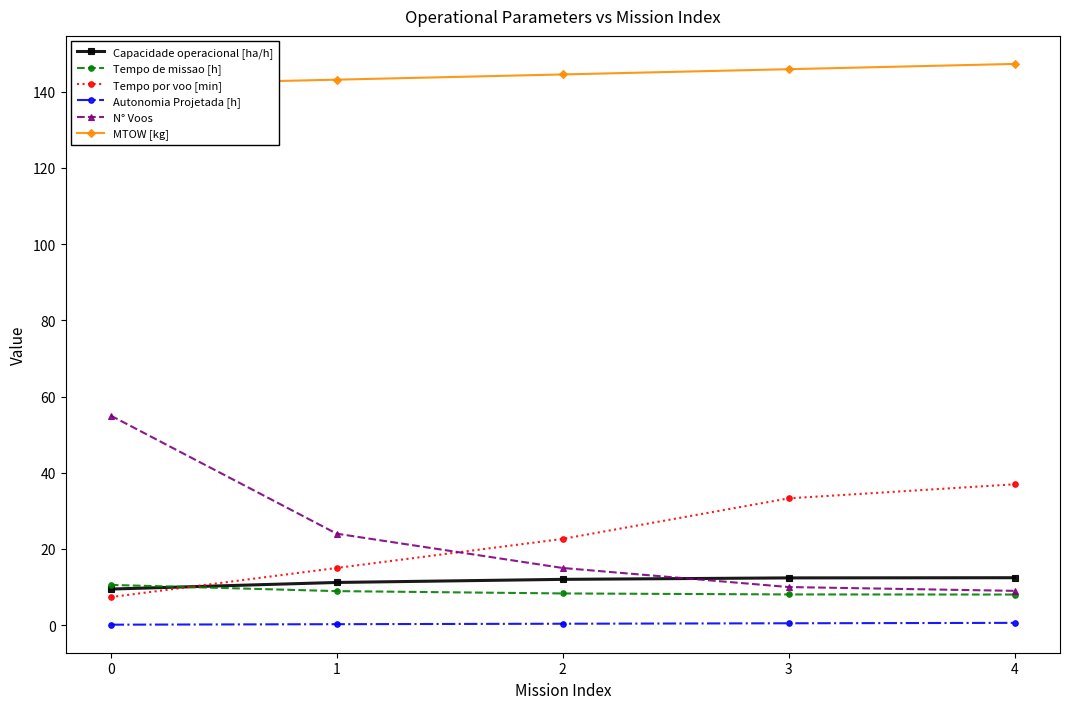

What is the average value of the Autonomia Projetada [h] series?

0.4